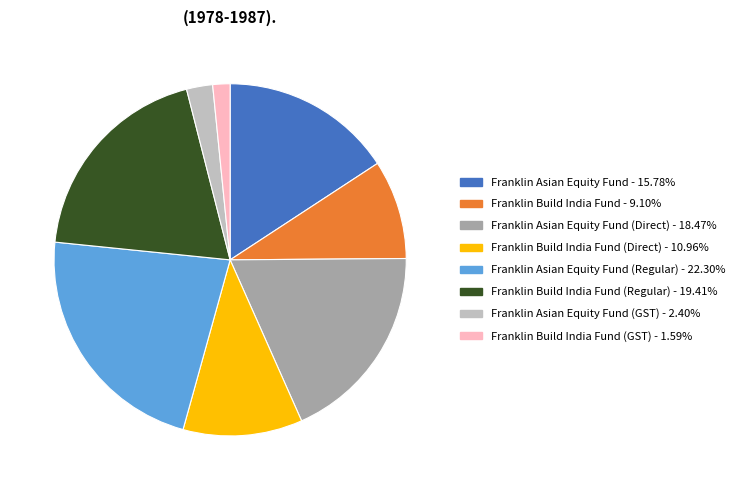

Does any single category account for the majority?

No